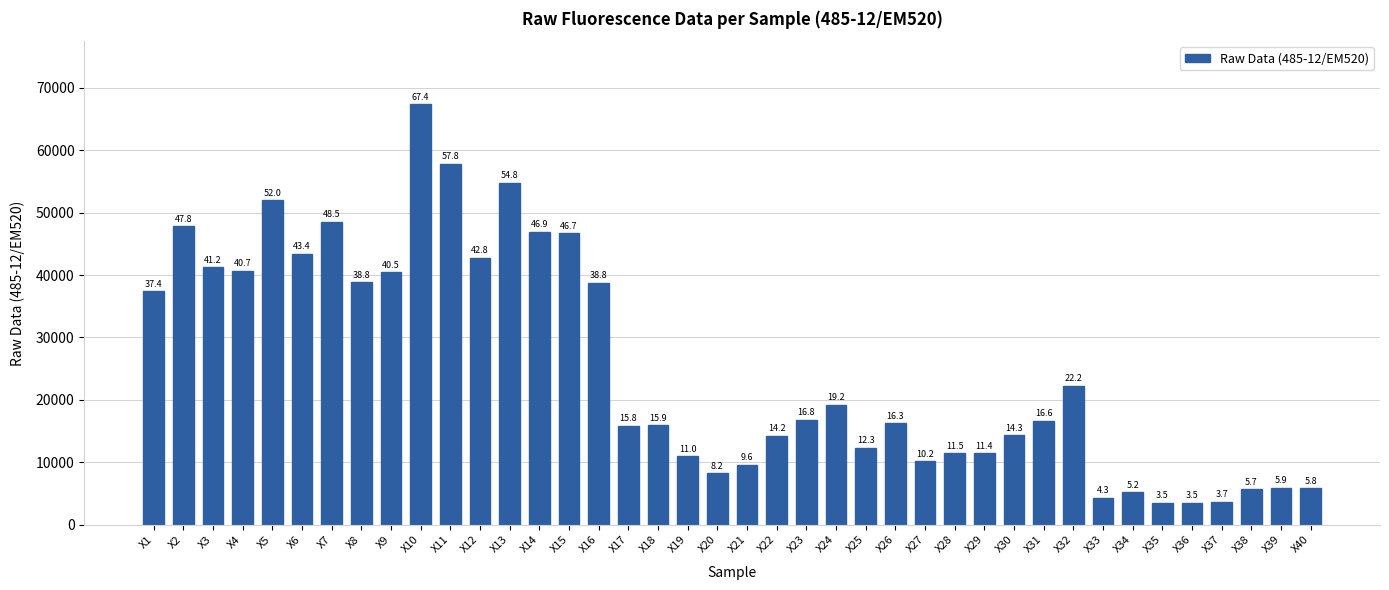

Is it true that the value at X15 is 68375?

False